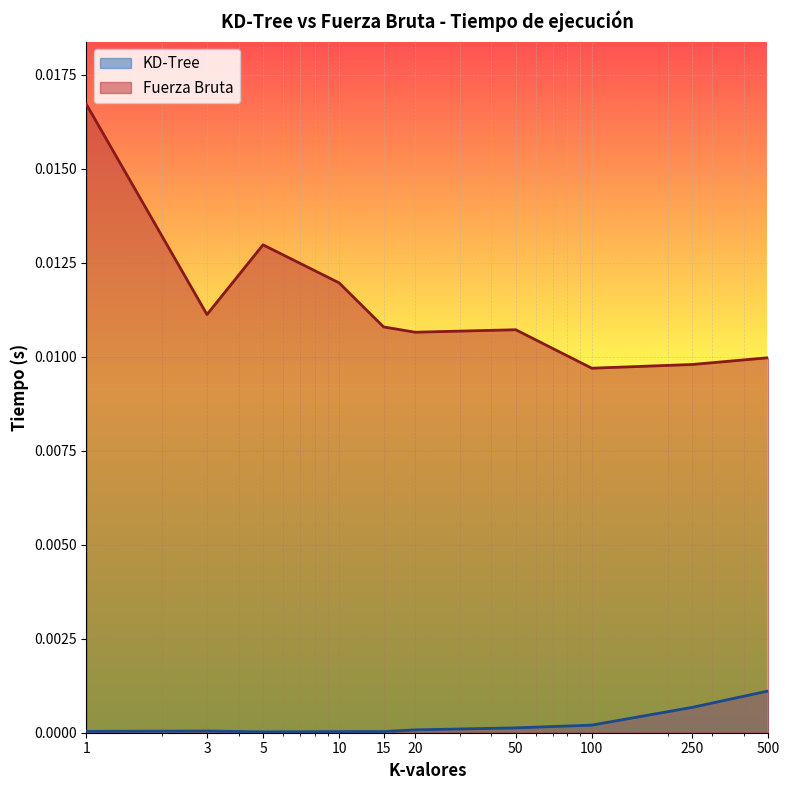

How many lines are shown in the chart?

2